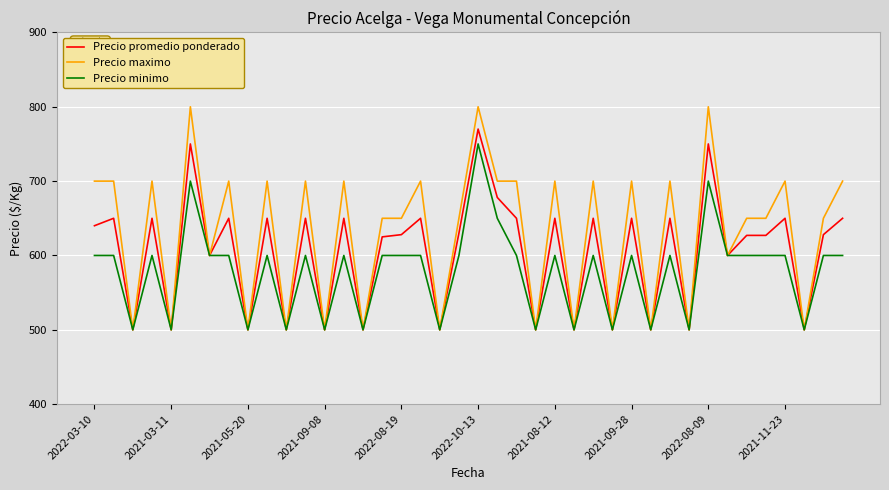

List the series in order of their peak value, lowest first.

Precio minimo, Precio promedio ponderado, Precio maximo